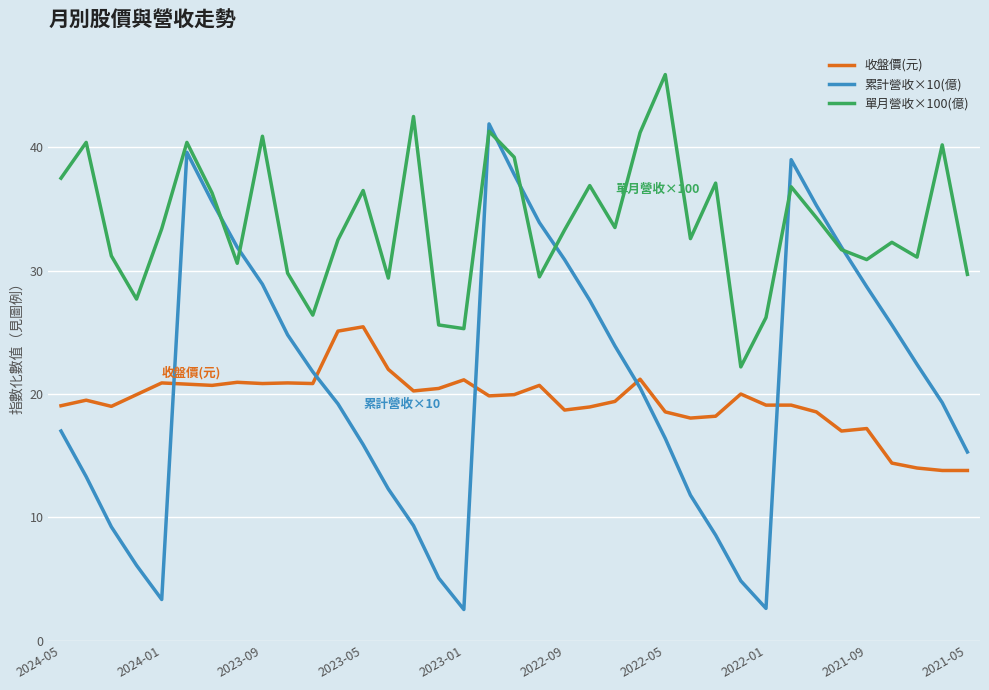

How many interior local valleys does the 單月營收×100(億) series have?

11